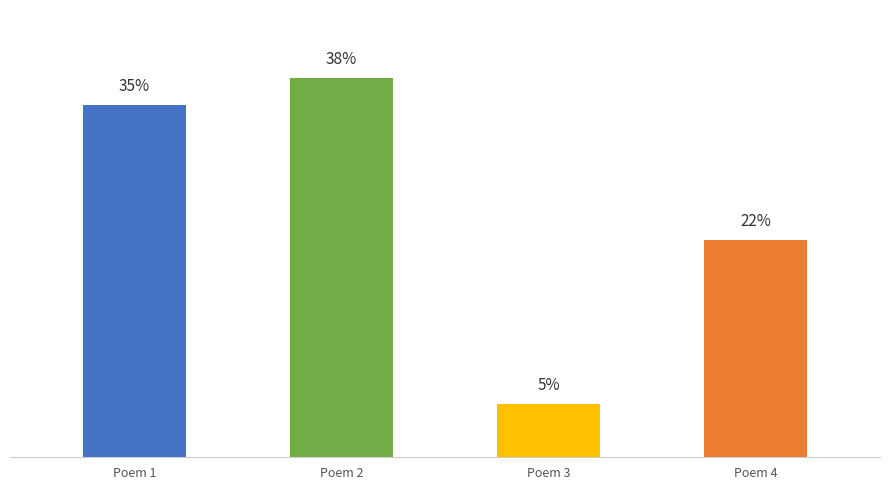

What is the value of the 2nd bar from the left?

892807